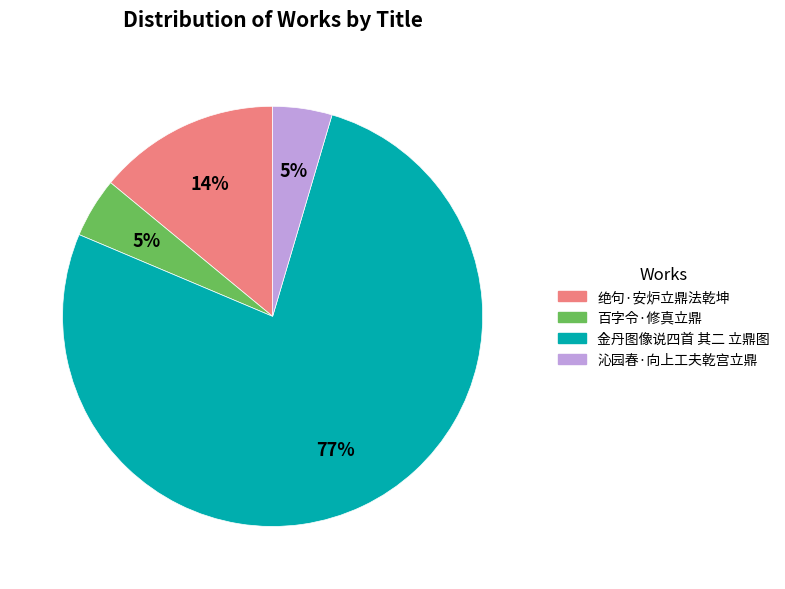

Does 沁园春·向上工夫乾宫立鼎 represent more than half of the total?

No